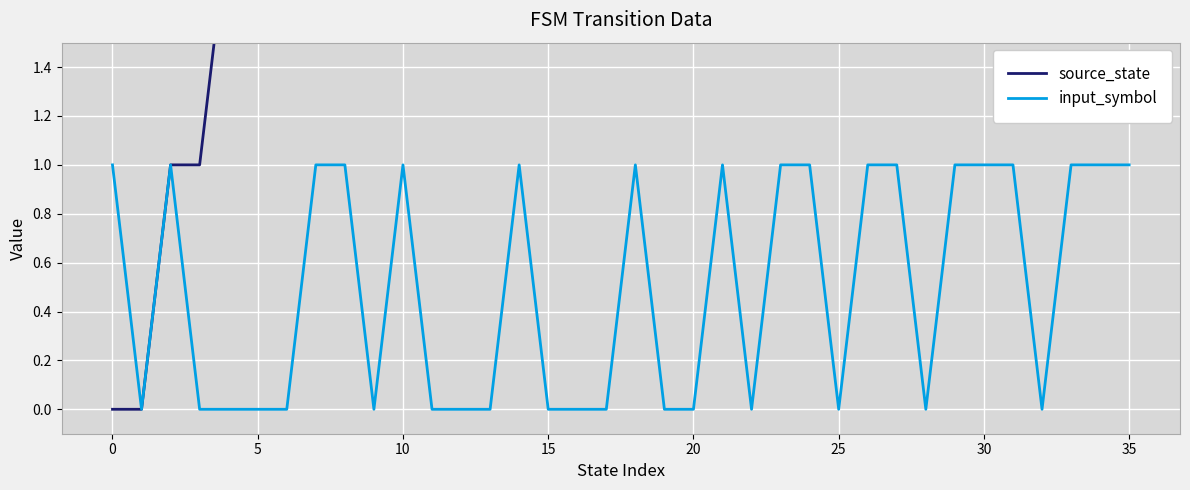

Which has a higher value, 15 or 18?

18